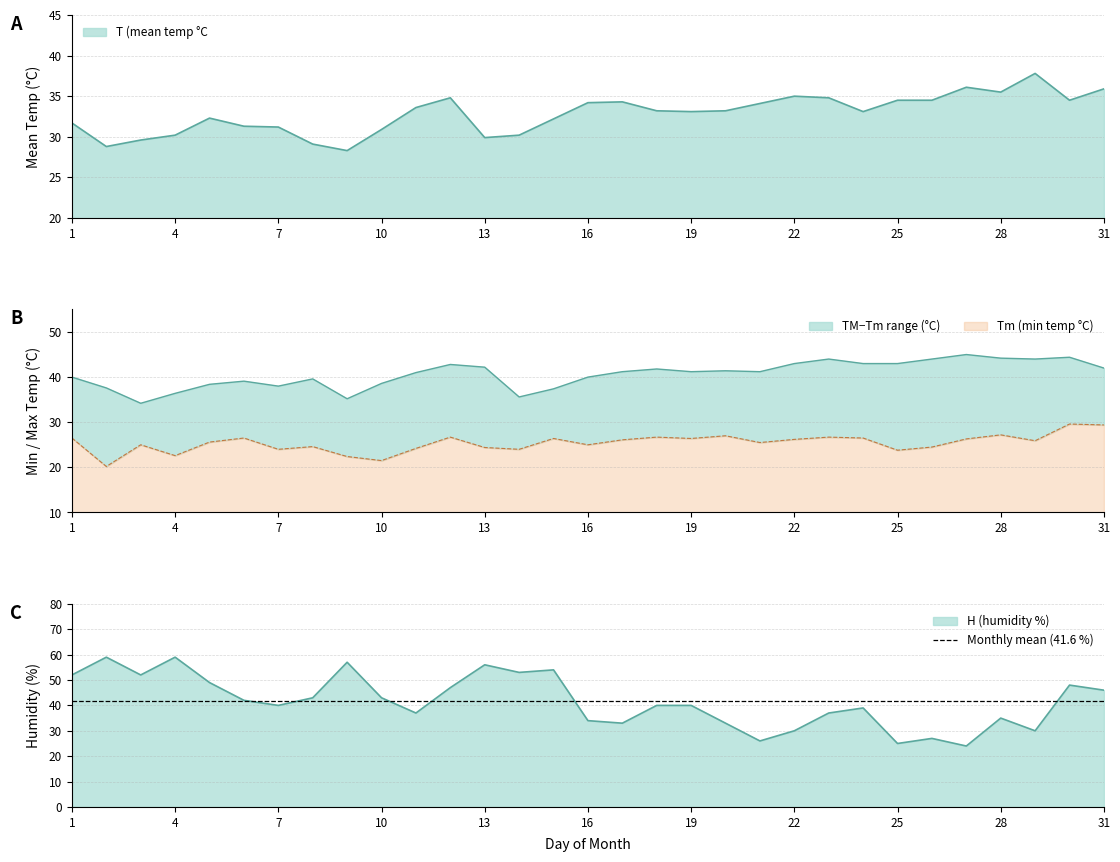

At which category does Tm reach its first local peak?

3